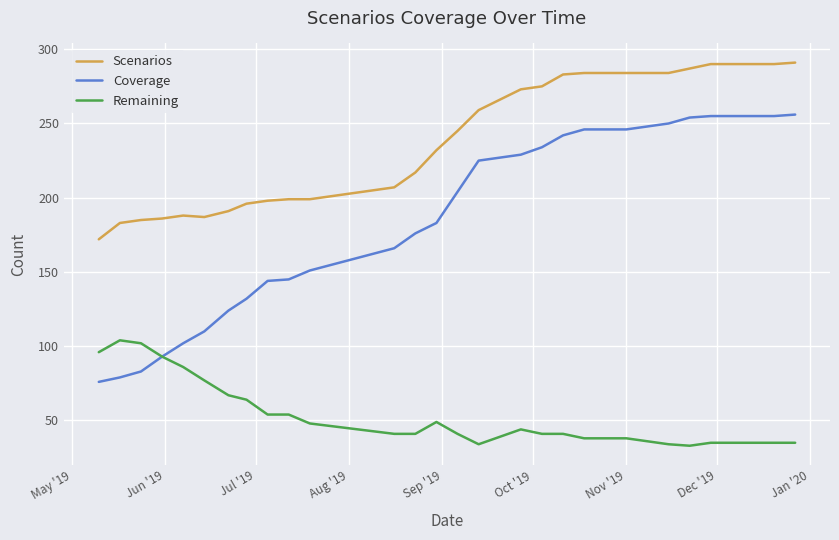

What is the minimum value shown in the chart?

33